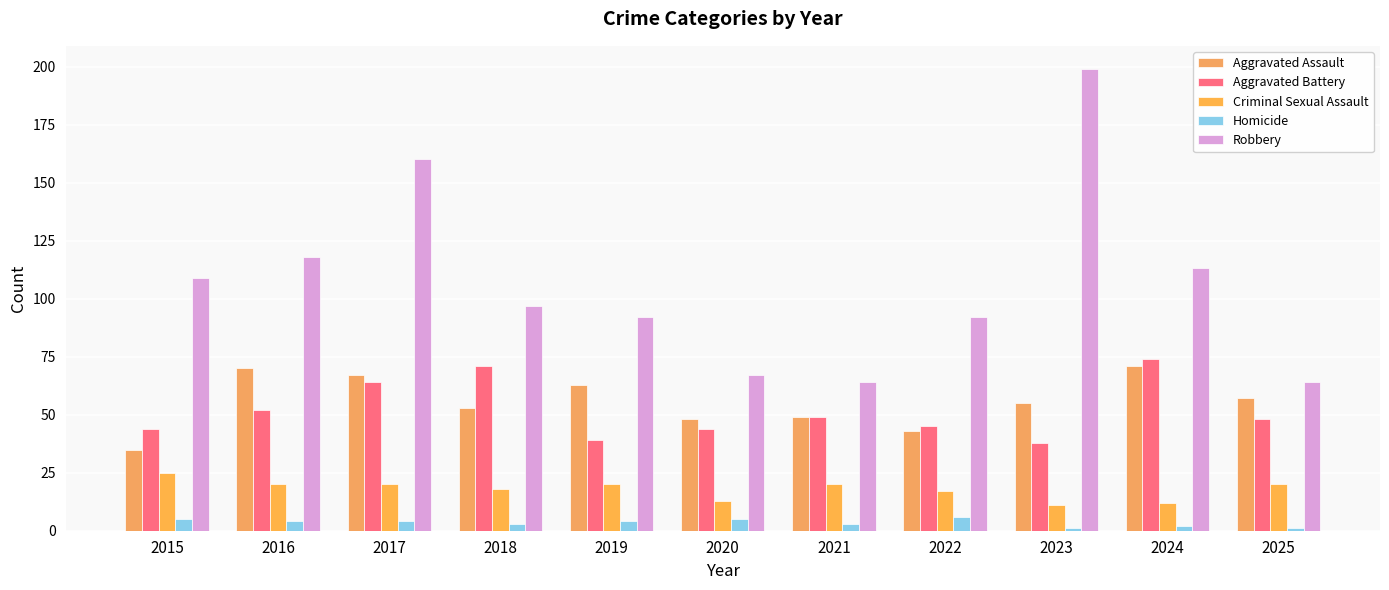

What is the difference between the Homicide values at 2025 and 2017?

3